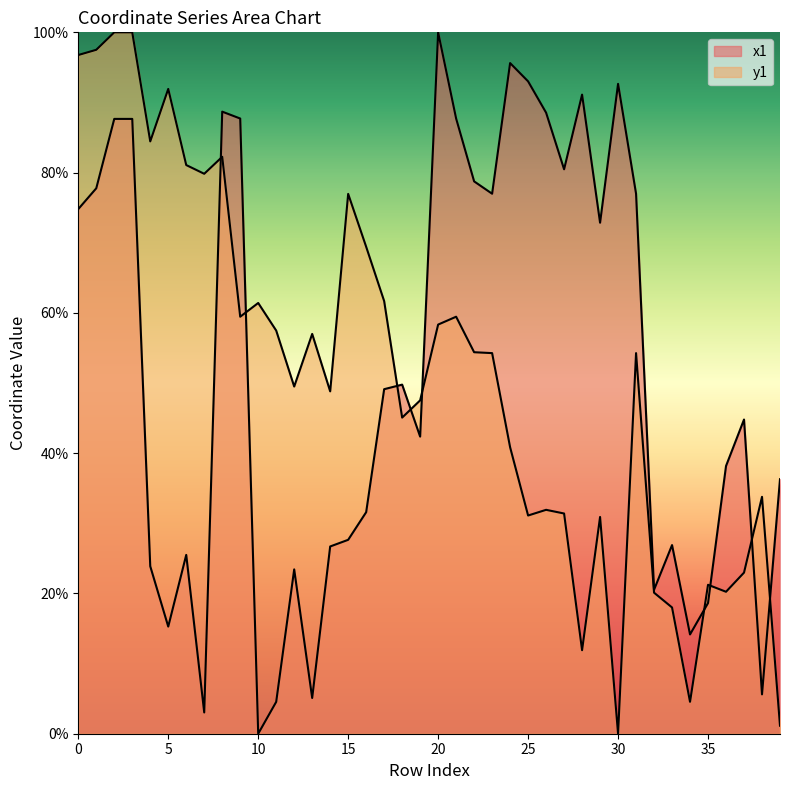

What is the highest value of the x1 series?

100.0